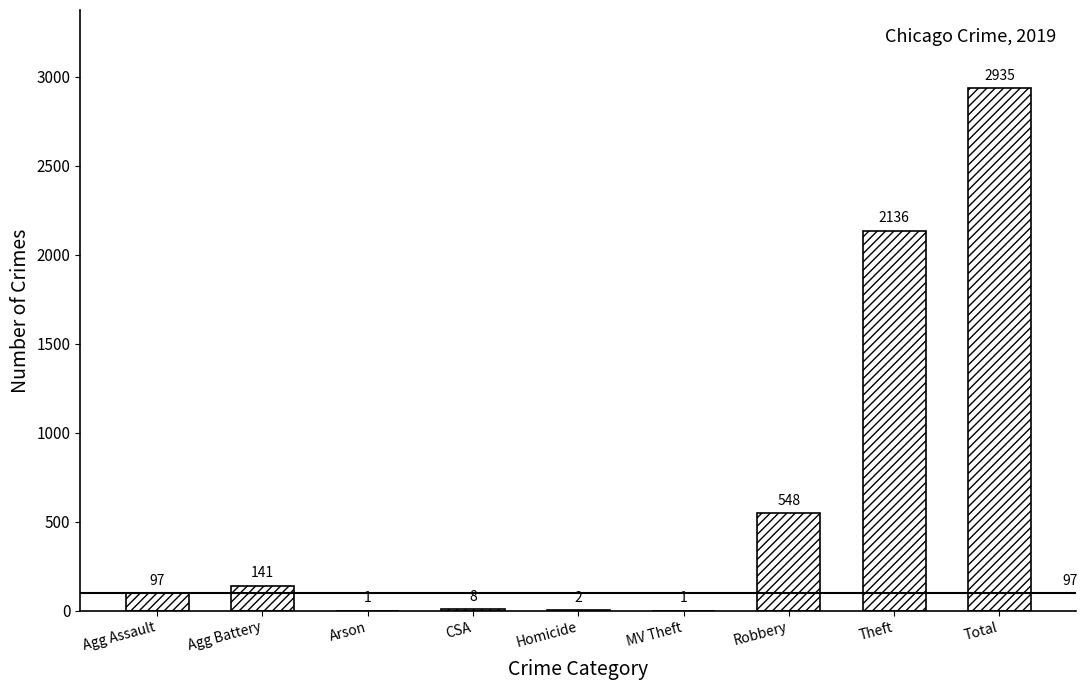

Reading left to right, transcribe all the data shown in this chart.

97	141	1	8	2	1	548	2136	2935